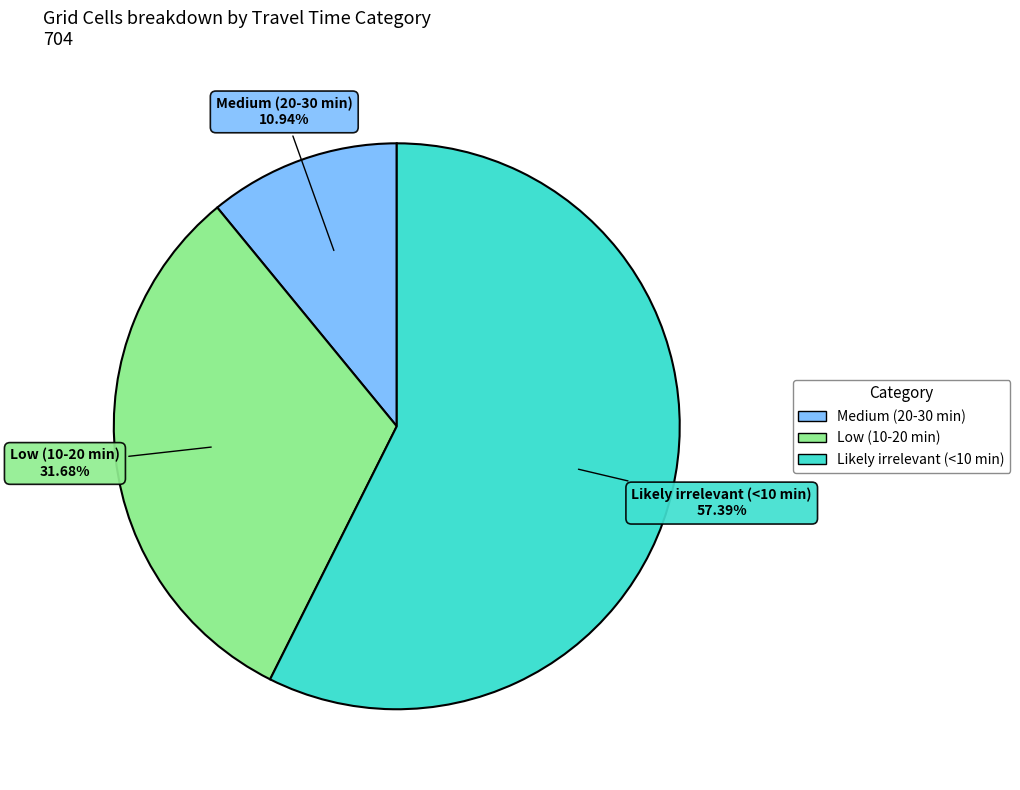

What percentage is the Medium (20-30 min) slice, to the nearest percent?

11%